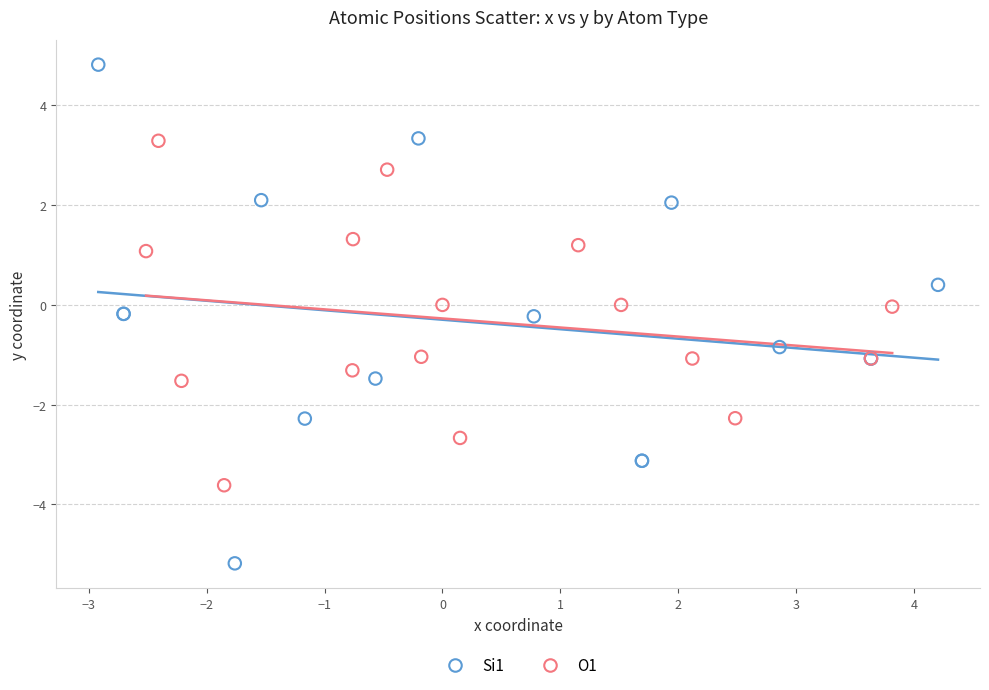

Which series has the largest Y range (max minus min)?

Si1